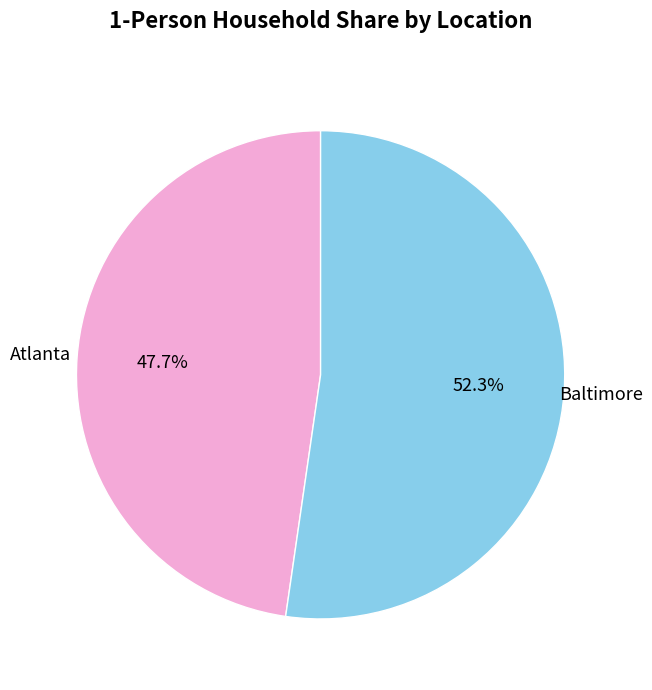

To the nearest percent, what is the difference between the largest and smallest slice percentages?

5%